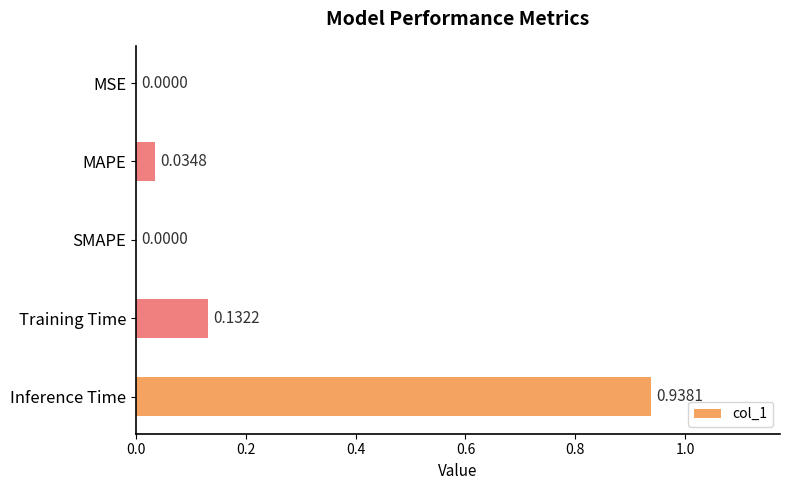

Are the bars grouped side by side (vs. stacked)?

No